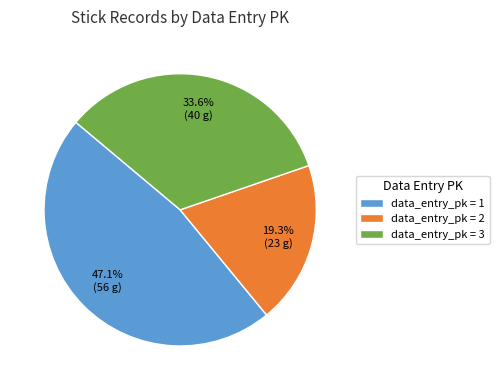

Rank the categories by value from highest to lowest.

data_entry_pk = 1, data_entry_pk = 3, data_entry_pk = 2